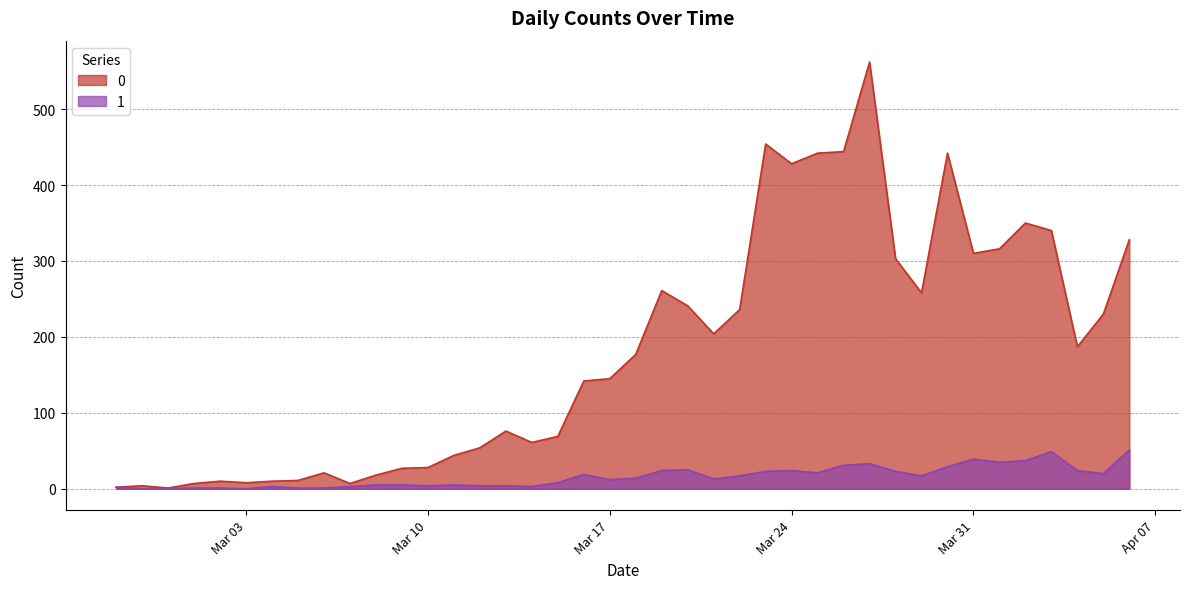

Where does the 1 series first go above 14?

2020-03-16